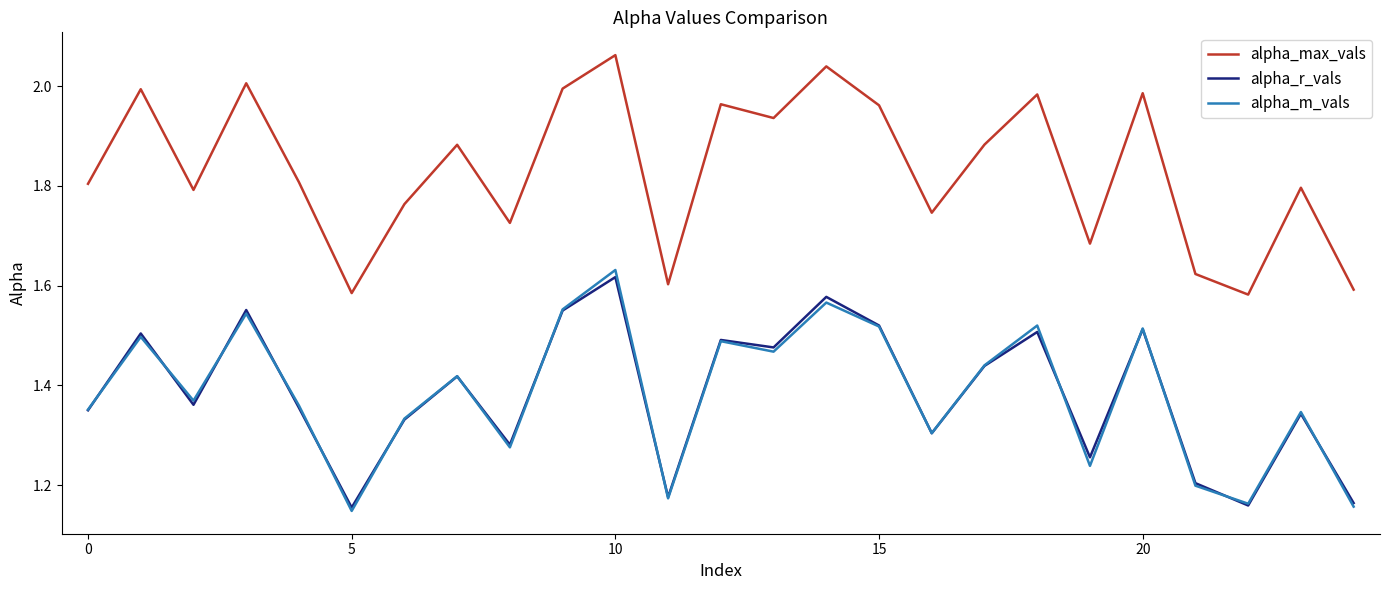

True or false: alpha_r_vals and alpha_max_vals intersect in this chart.

False